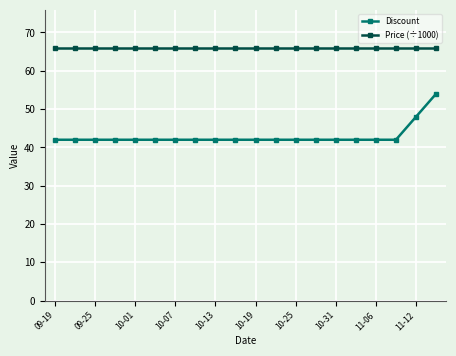

Rank the series by their maximum value, from highest to lowest.

Price (÷1000), Discount